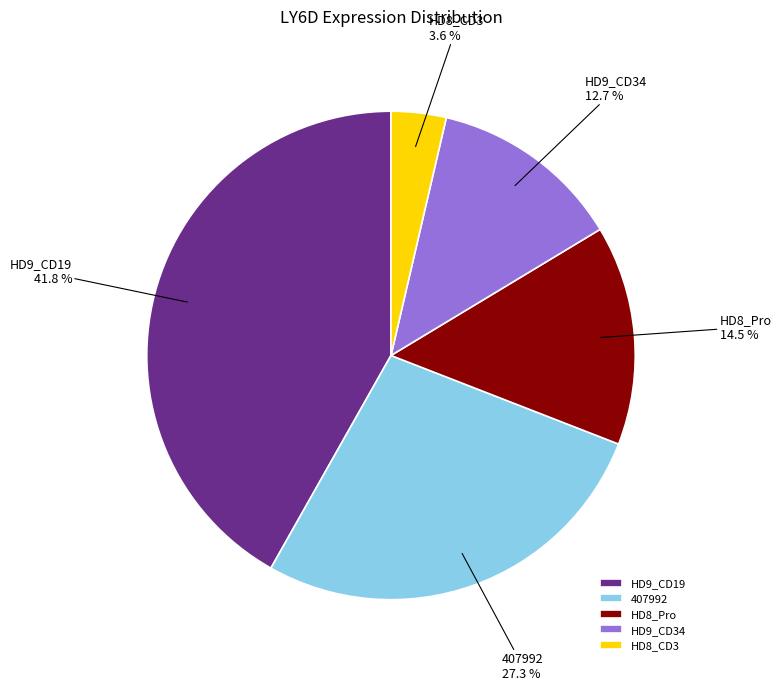

Is there a majority slice in this chart?

No